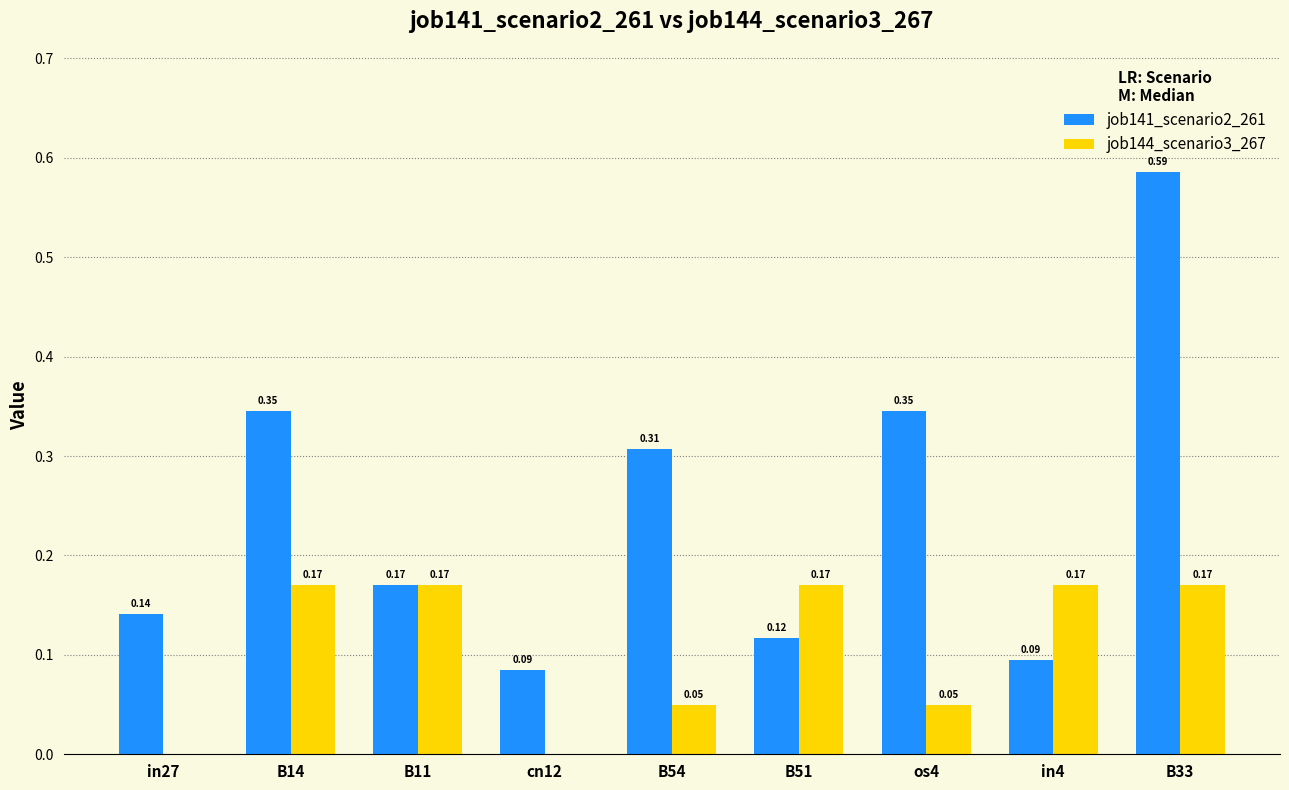

Is the value of job141_scenario2_261 at B33 greater than the value of job144_scenario3_267 at in27?

Yes